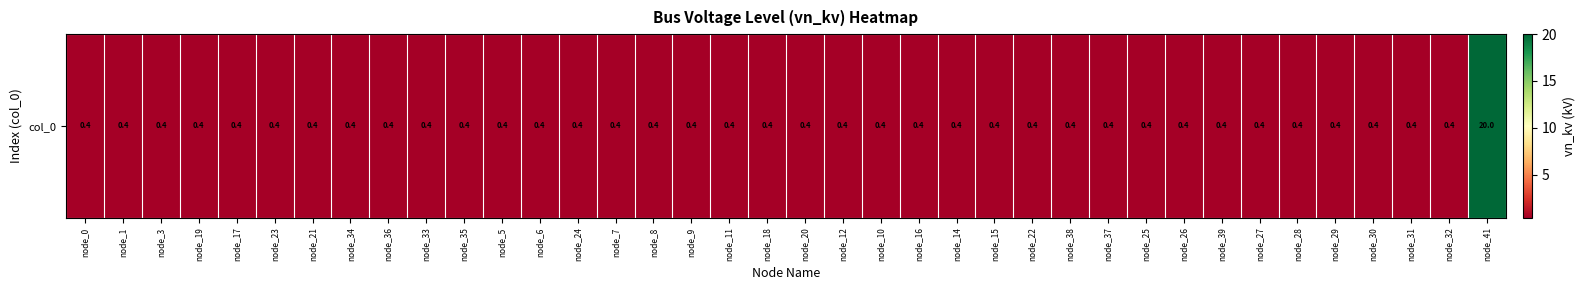

The chart shows a value of 0.6 at node_20. True or false?

False